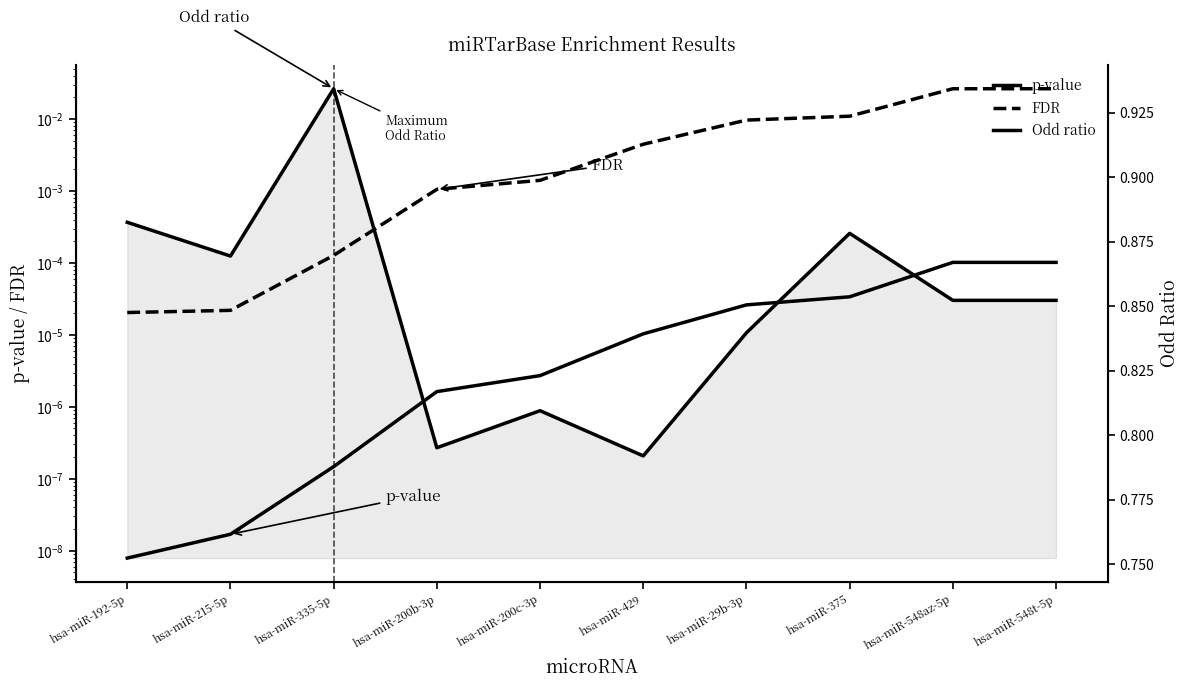

Is it true that Odd ratio equals 1.5 at hsa-miR-29b-3p?

False